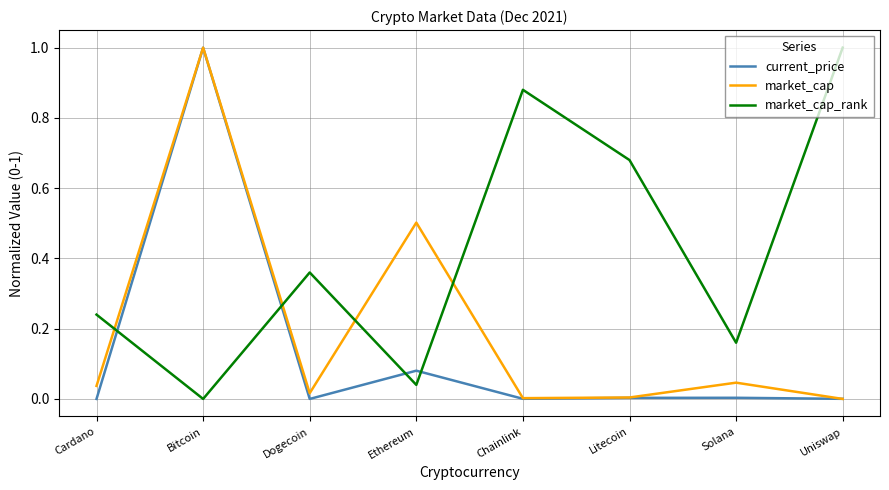

How many lines are shown in the chart?

3